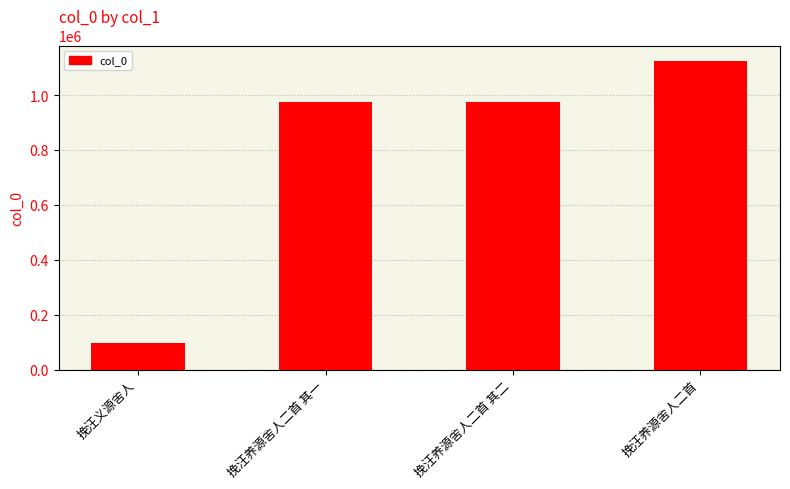

What is the change in value from 挽汪养源舍人二首 其一 to 挽汪养源舍人二首 其二?

-1